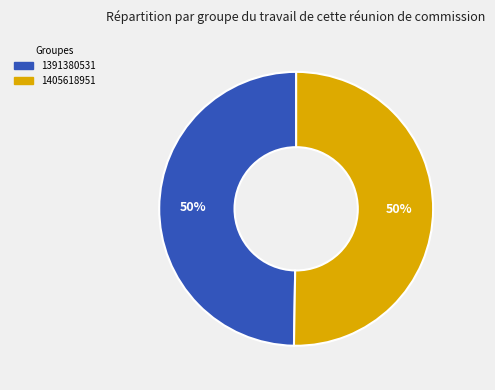

To the nearest percent, what percentage of the pie is 1405618951?

50%